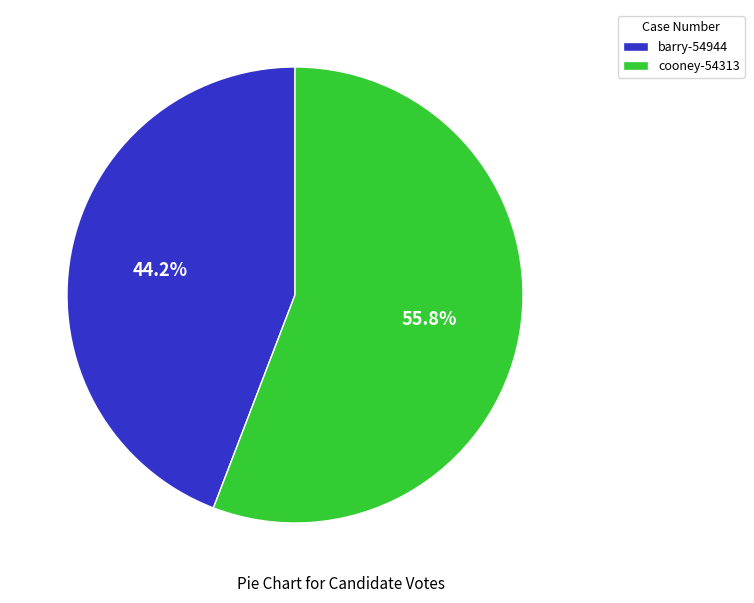

How many segments does this pie chart have?

2